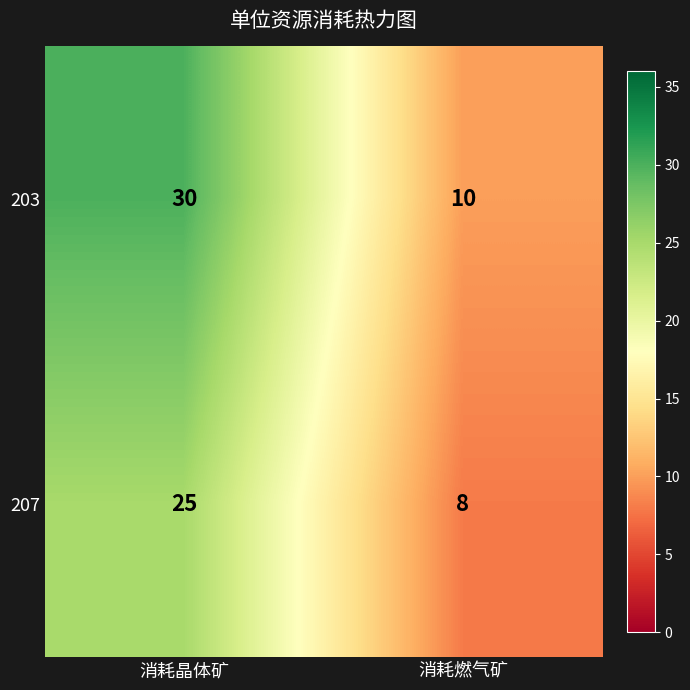

How many series are shown in this chart?

2